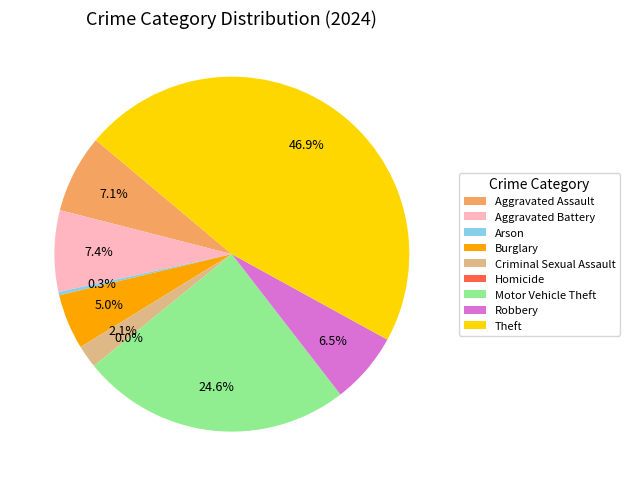

What is the smallest slice in the pie chart?

Homicide